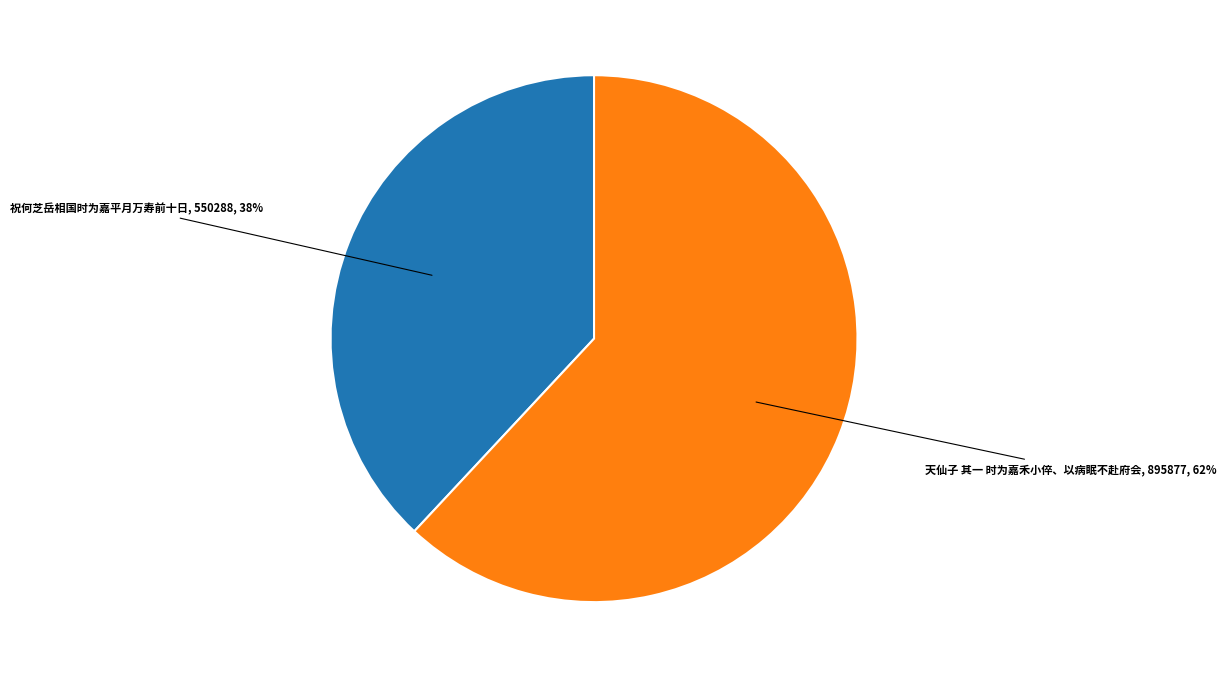

Is it true that 天仙子 其一 时为嘉禾小倅、以病眠不赴府会 is 62% of the pie?

True